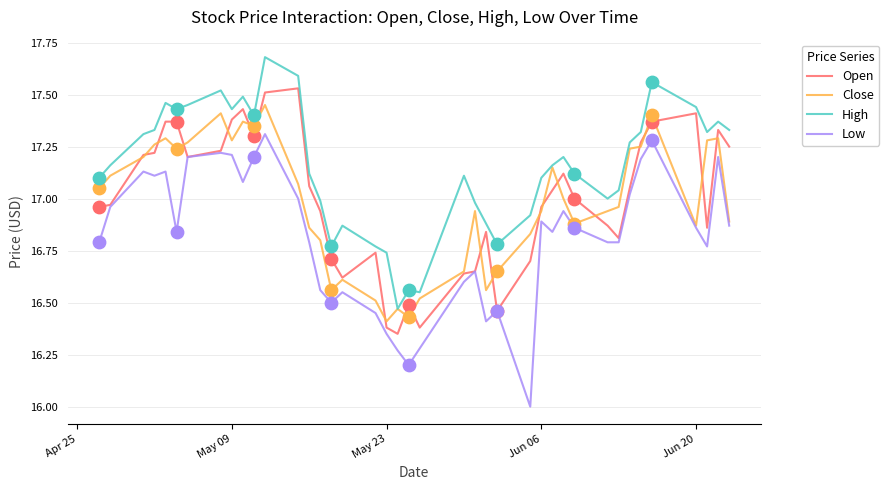

What is the smallest value displayed?

16.0